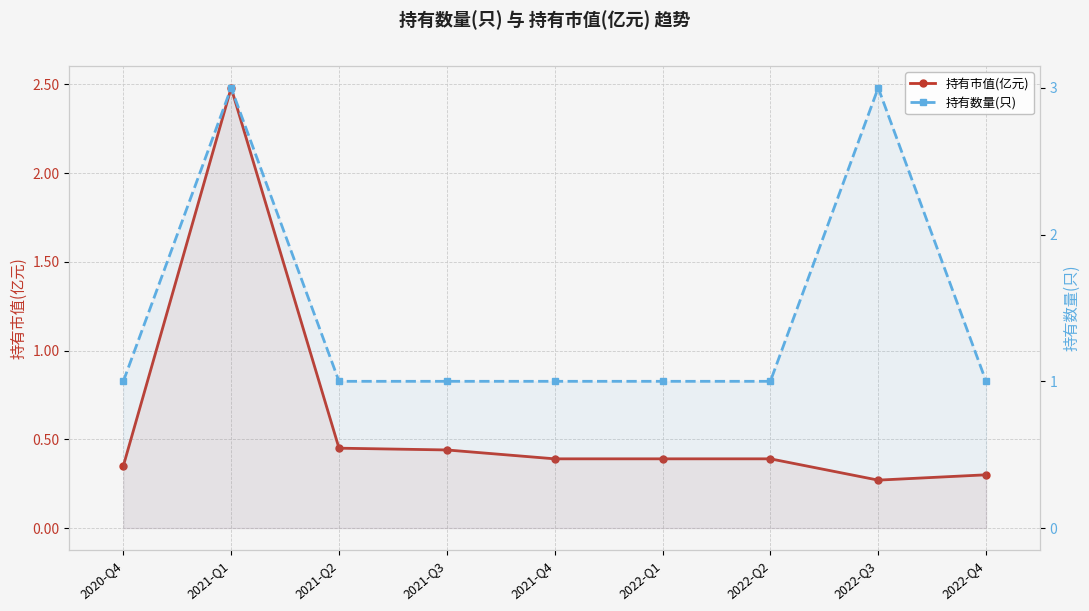

What is the total value across all series at 2021-Q2?

1.4